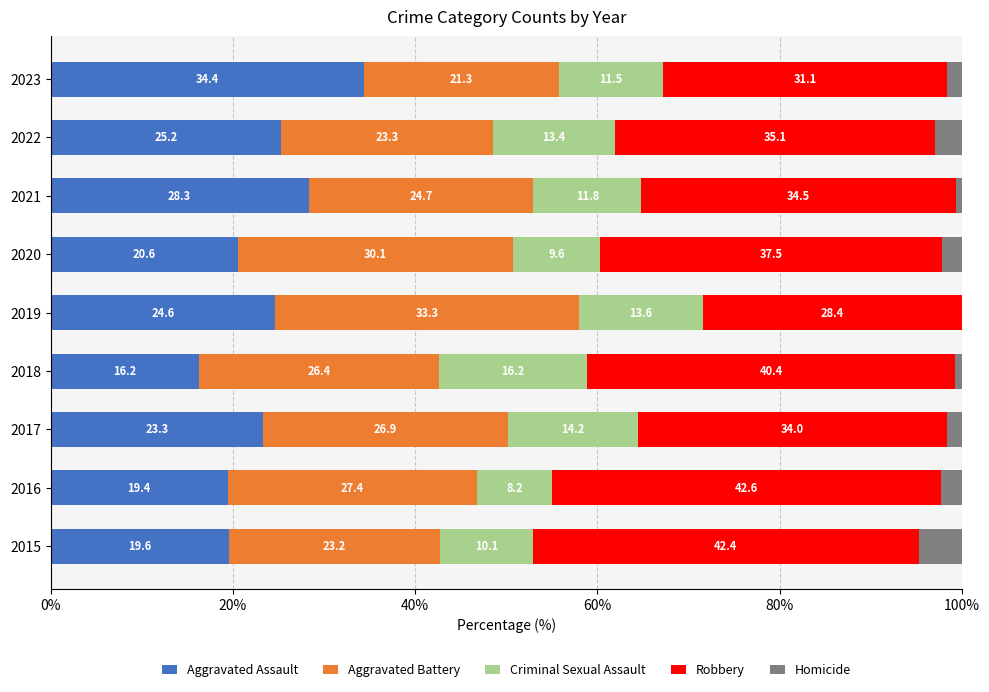

What is the total value across all series at 2022?

100.0